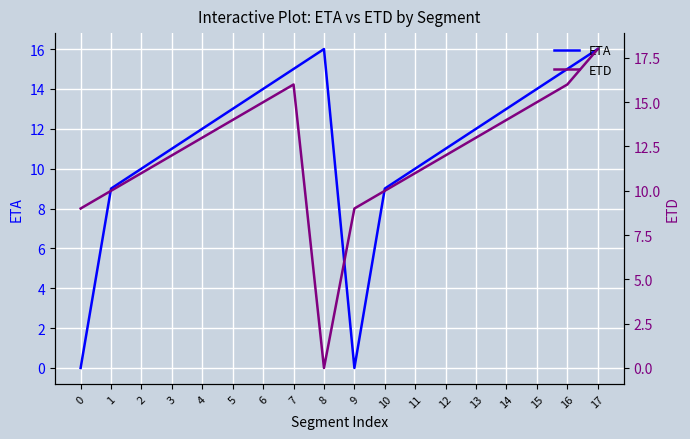

Where do ETD and ETA first cross each other?

7 and 8